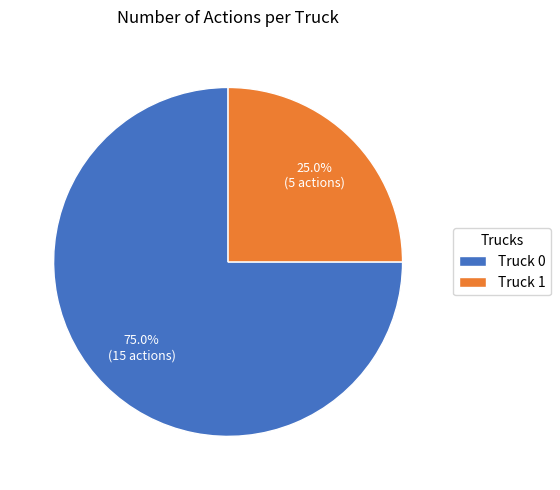

What is the majority slice?

Truck 0